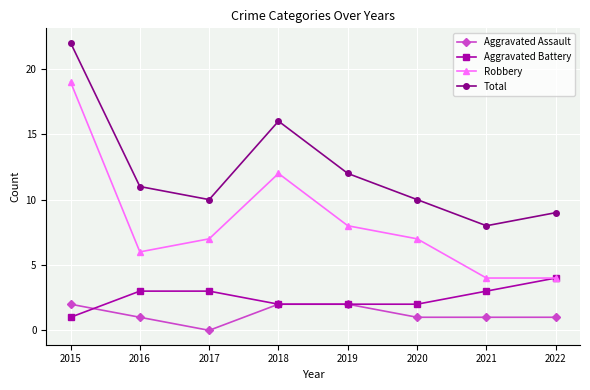

Which series has the largest range (max minus min)?

Robbery